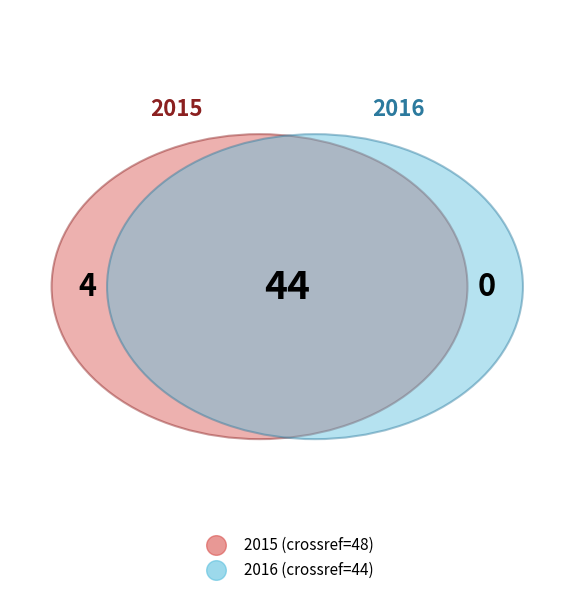

Is the sum of 2015 and 2016 greater than half?

Yes